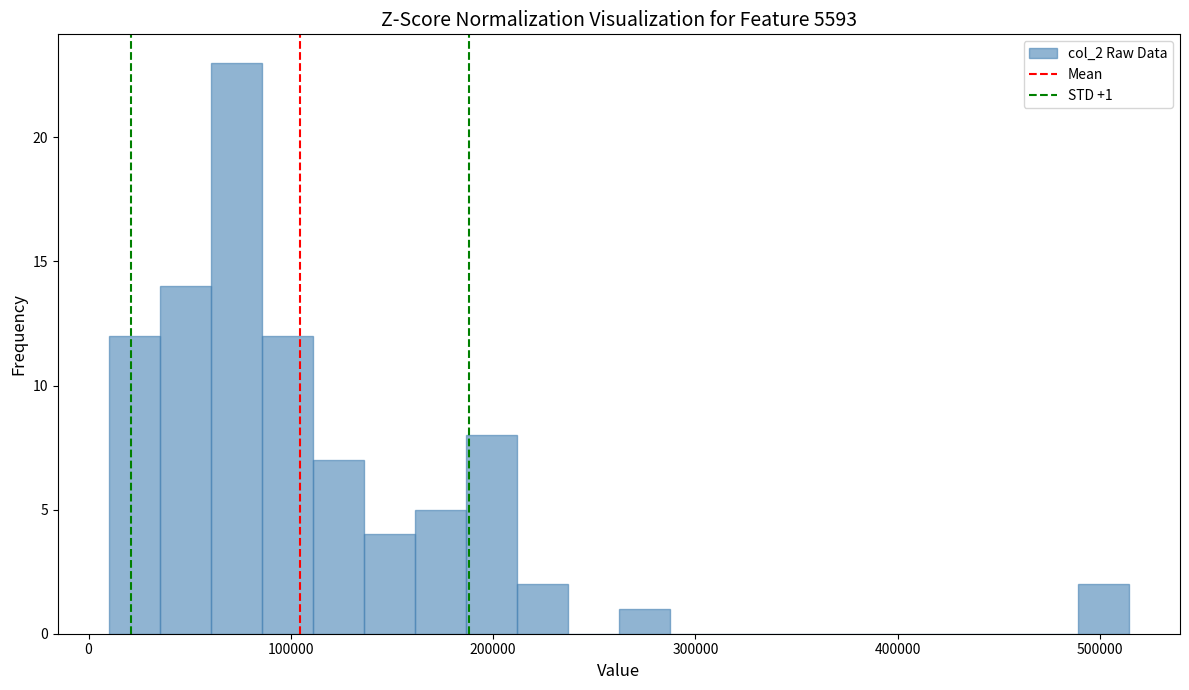

Read against the x-axis, roughly where is the centre of the tallest bar?

70000